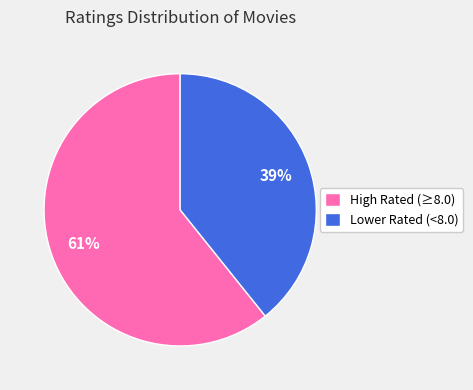

Which category has the biggest portion of the pie?

High Rated (≥8.0)